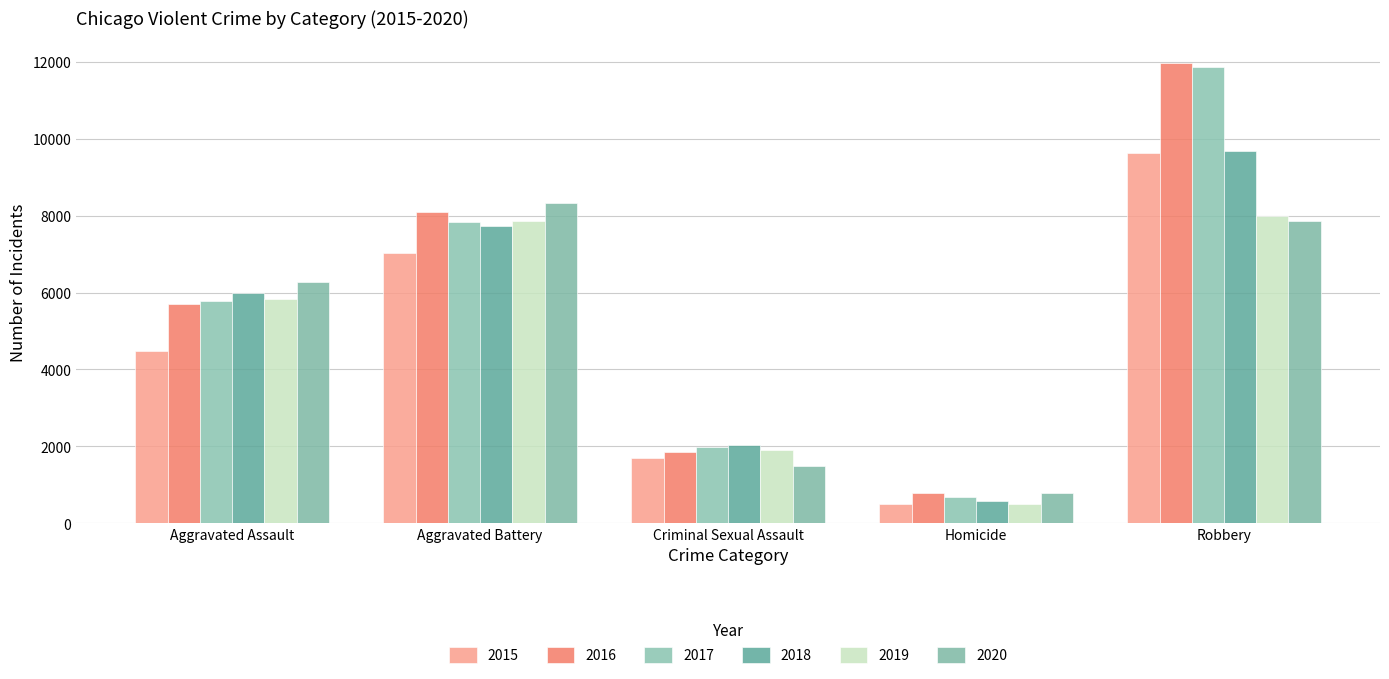

What is the sum of all 2019 values?

24100